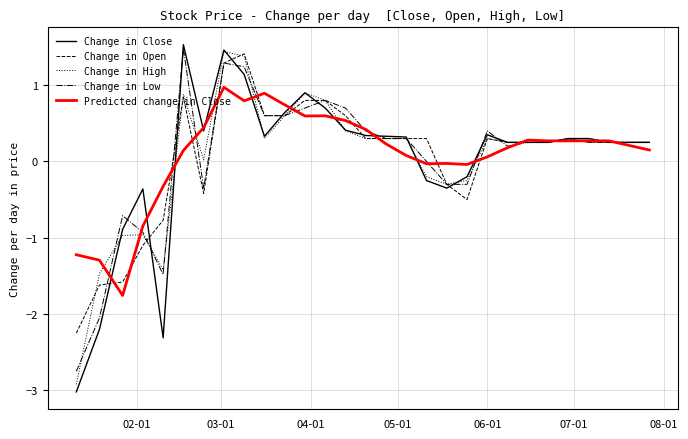

What is the smallest value displayed?

-3.0